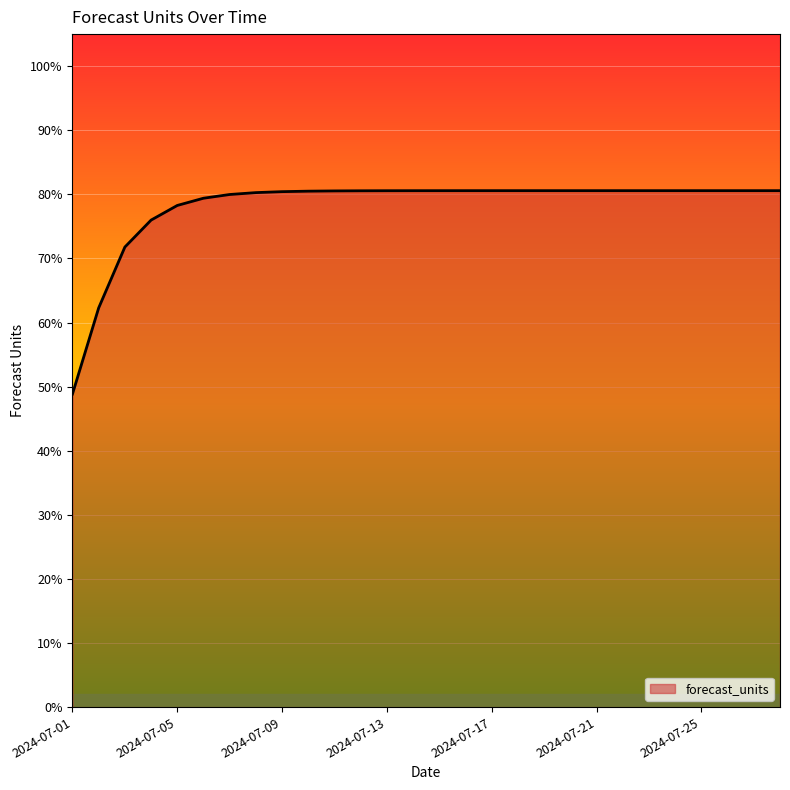

Does the chart have visible grid lines?

No